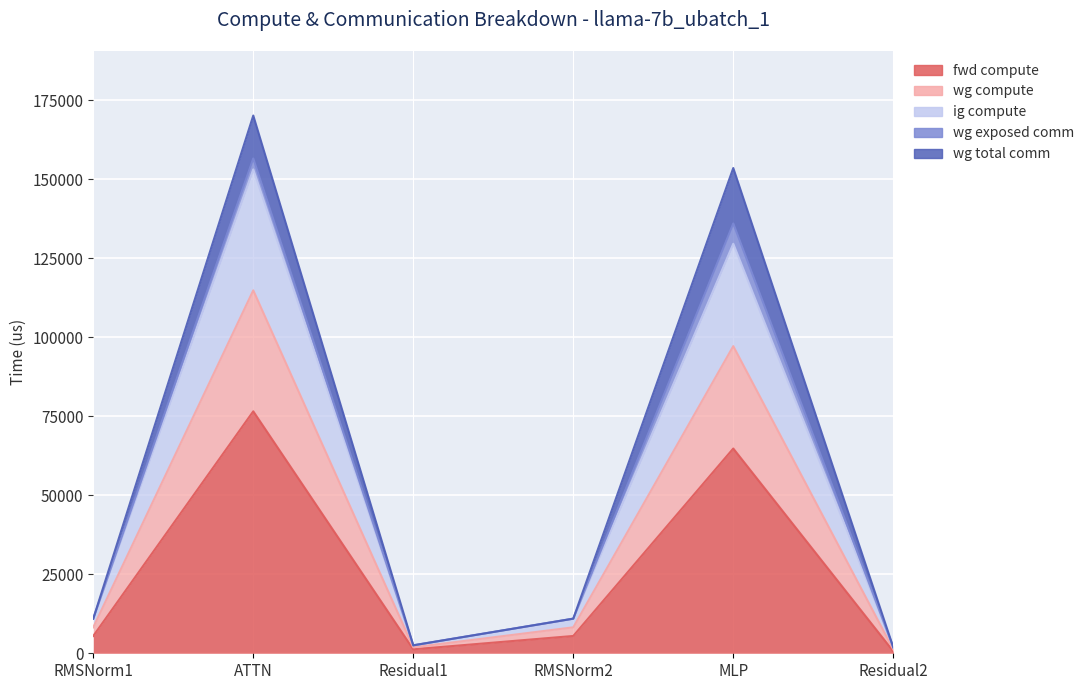

Where is the first local minimum for ig compute?

Residual1